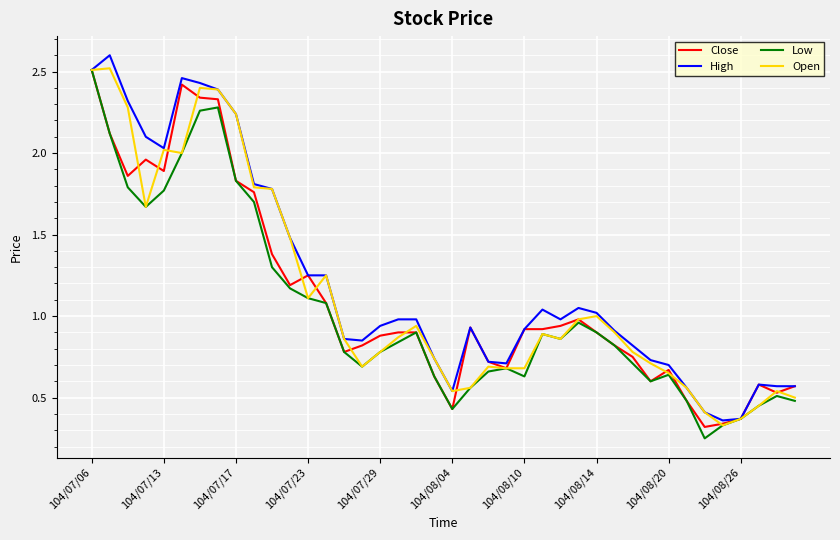

What is the greatest value displayed?

2.6